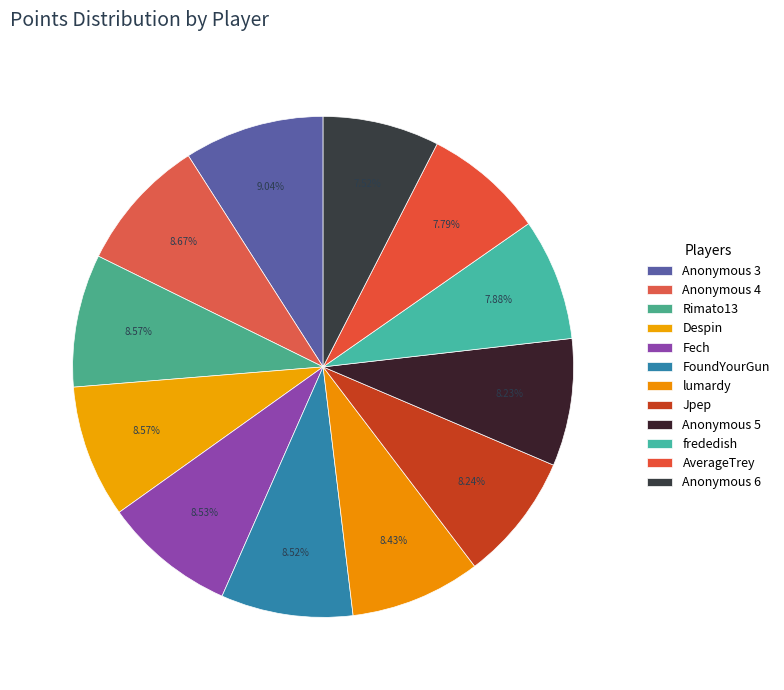

Count the number of slices in the pie.

12